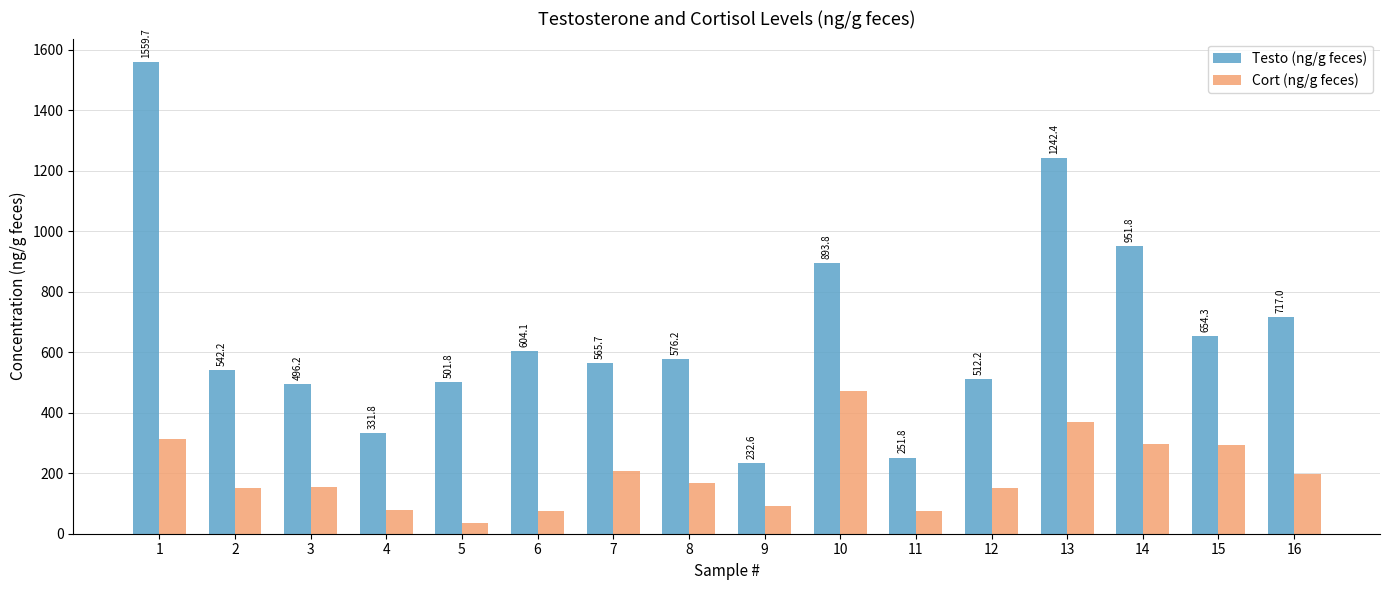

What is the difference between the maximum and minimum values in the Testo (ng/g feces) series?

1327.1